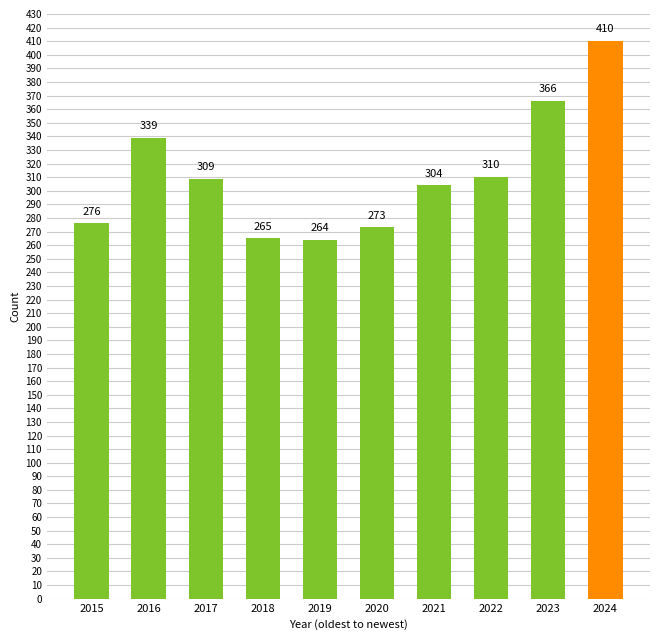

The chart shows a value of 339 at 2016. True or false?

True